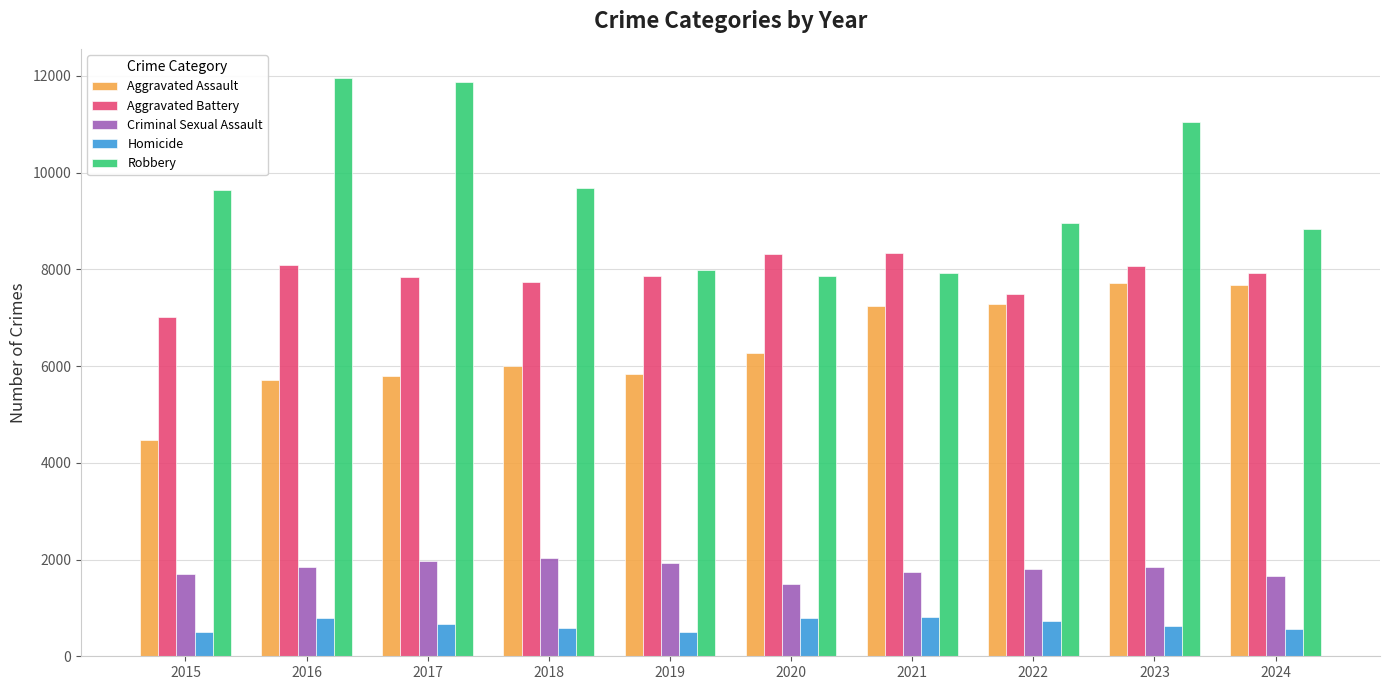

Is it true that Robbery equals 9638 at 2015?

True